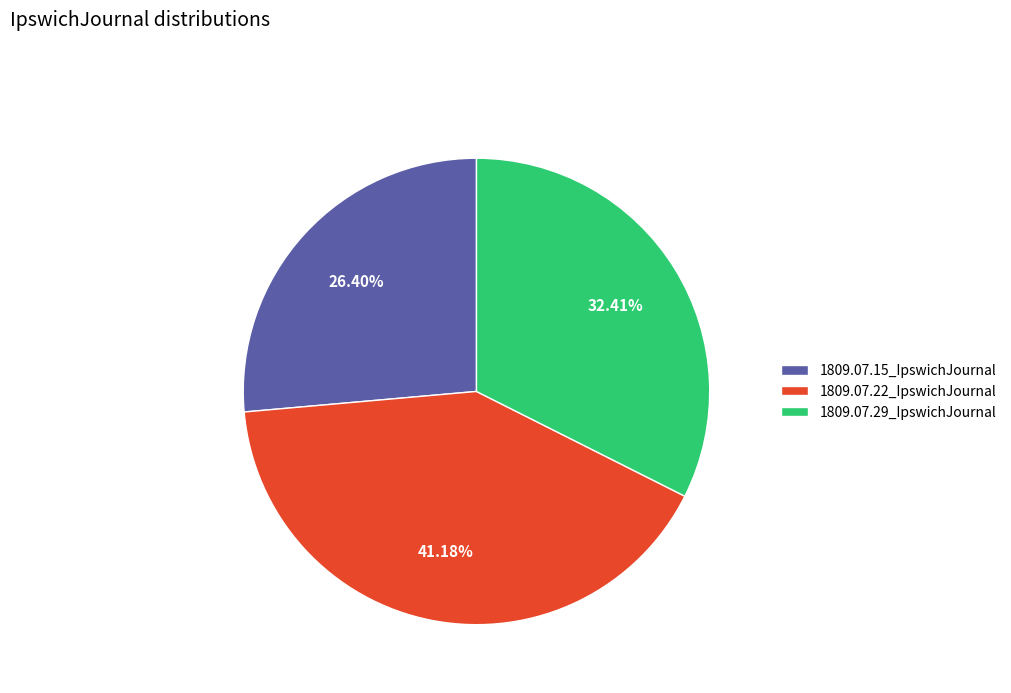

Rank the categories by value from highest to lowest.

1809.07.22_IpswichJournal, 1809.07.29_IpswichJournal, 1809.07.15_IpswichJournal